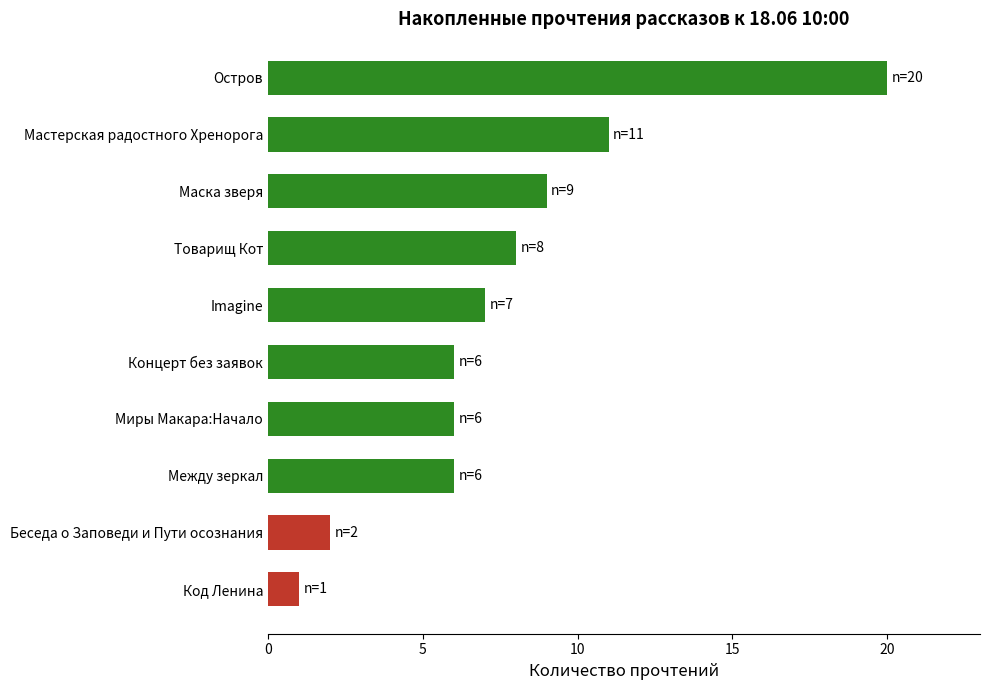

How many series are shown in this chart?

1